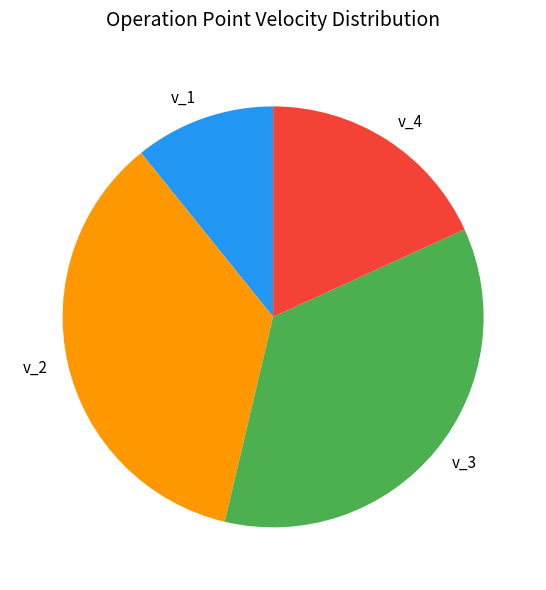

Is the sum of v_1 and v_2 greater than half?

No